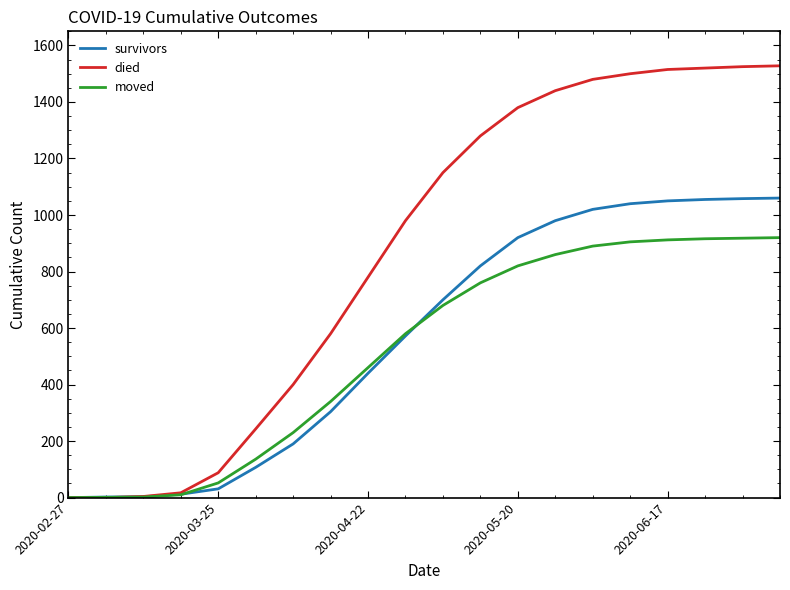

What is the highest value of the moved series?

920